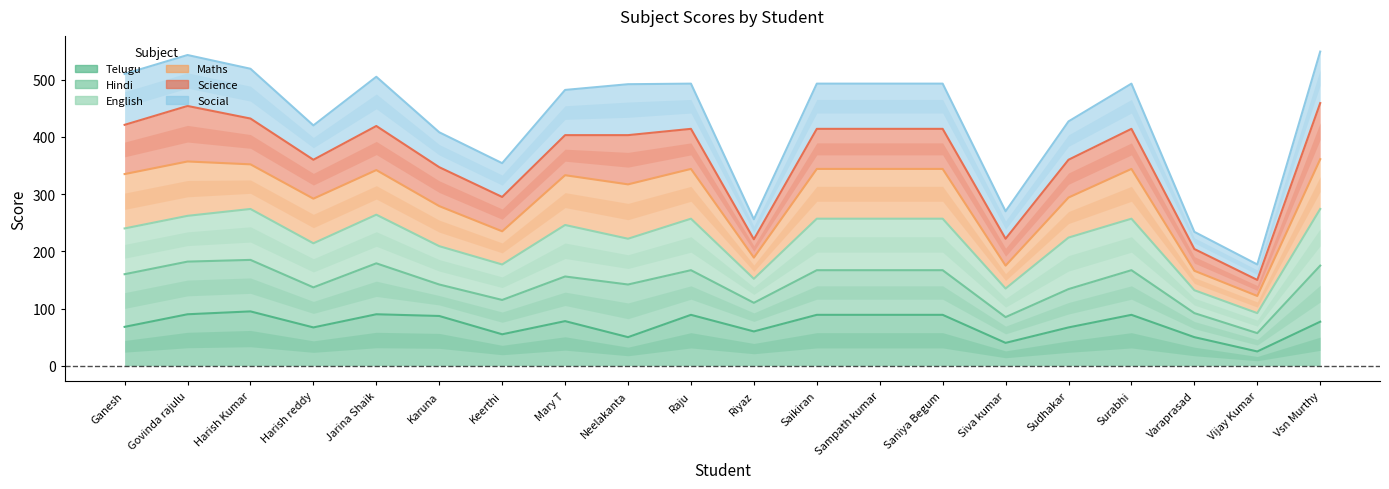

True or false: Hindi and Telugu cross at least once.

False